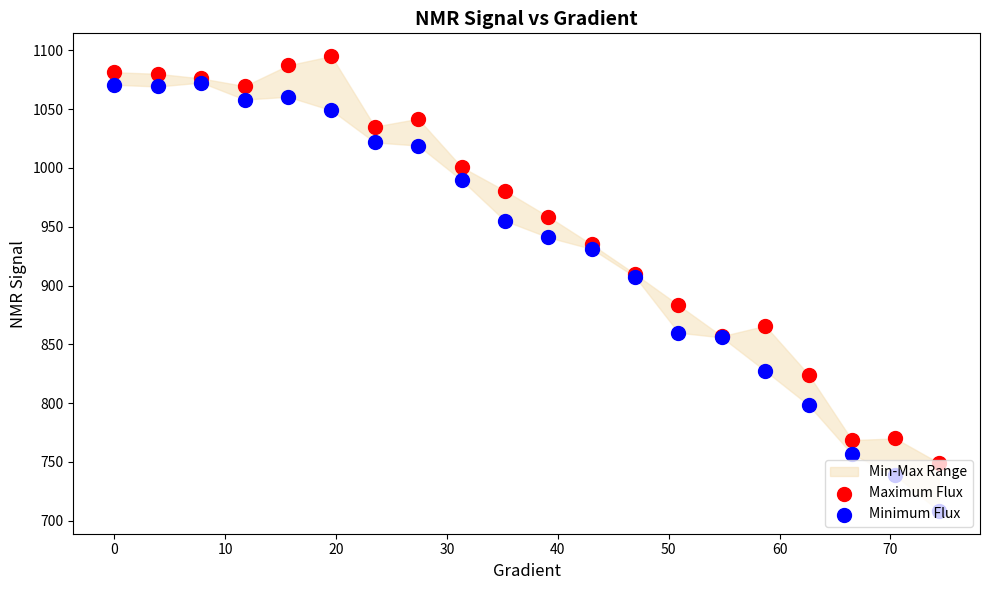

Which series has the largest total across all categories?

Maximum Flux